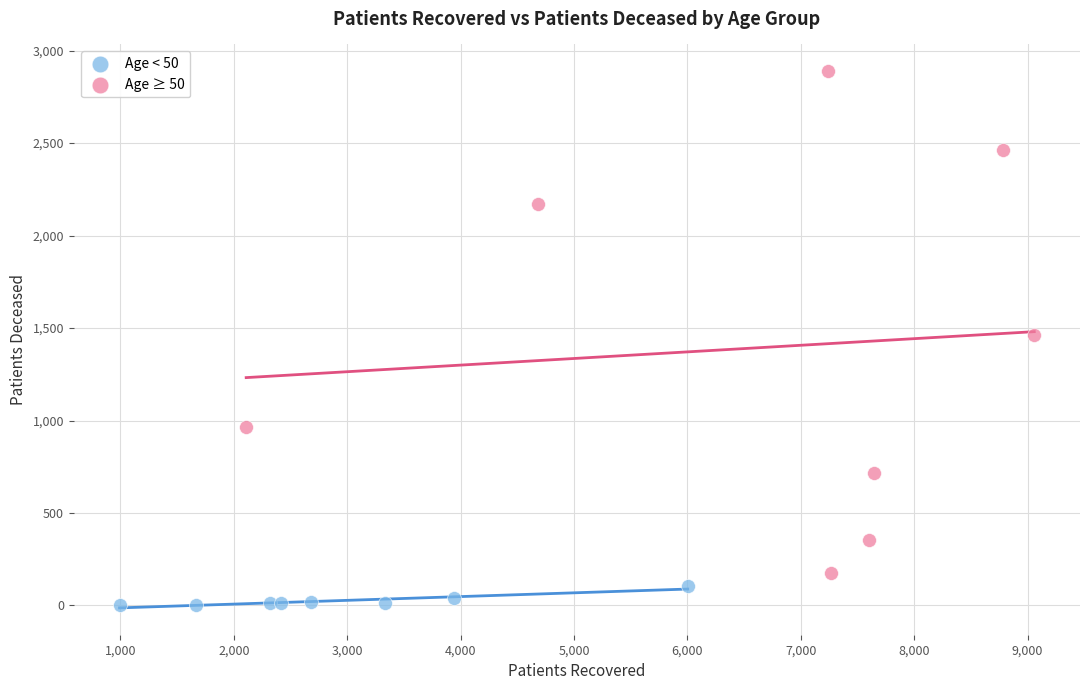

Which series contains the lowest Y value?

Age < 50